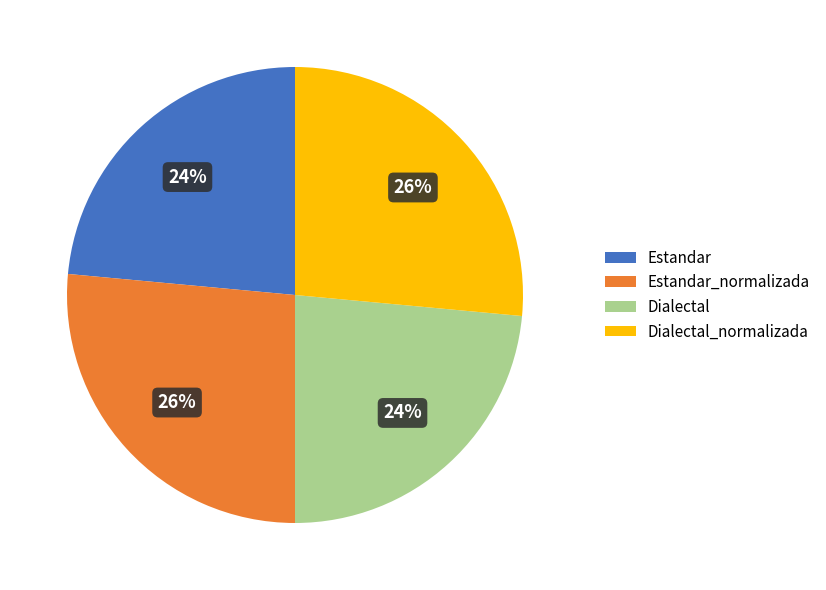

What percentage is the Estandar_normalizada slice, to the nearest percent?

26%